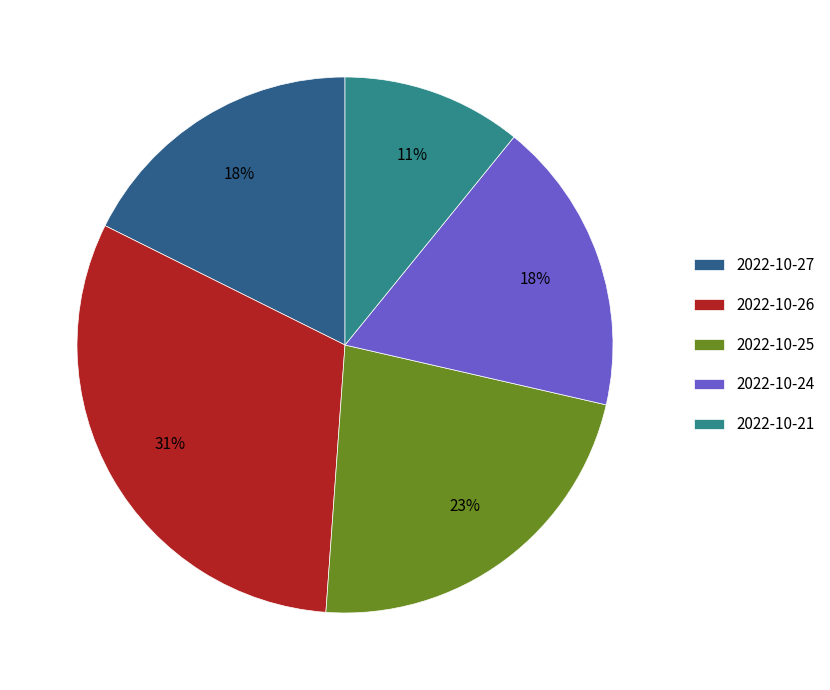

Does 2022-10-26 represent more than half of the total?

No